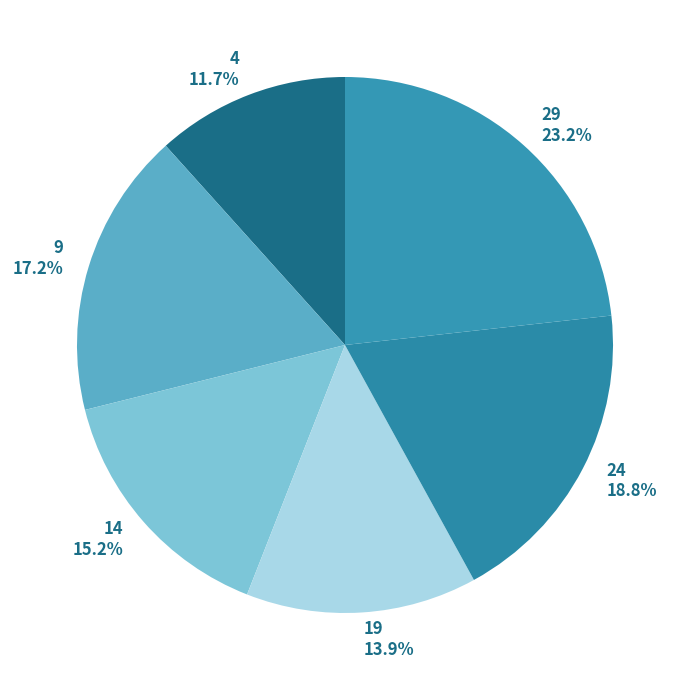

Is it true that 24 is 25% of the pie?

False